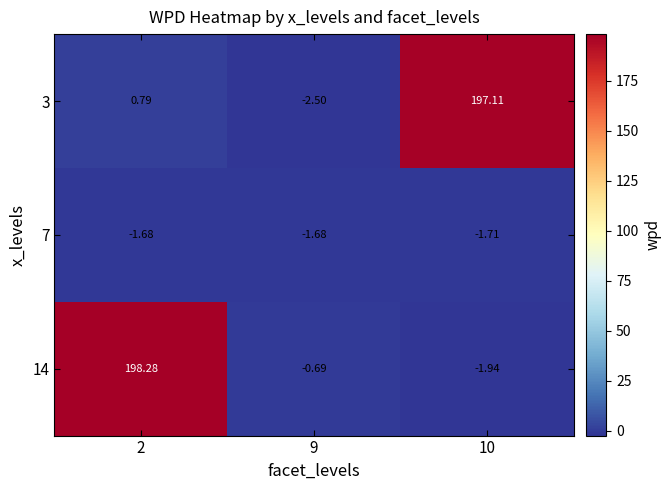

Which series changed the most between 2 and 10?

14